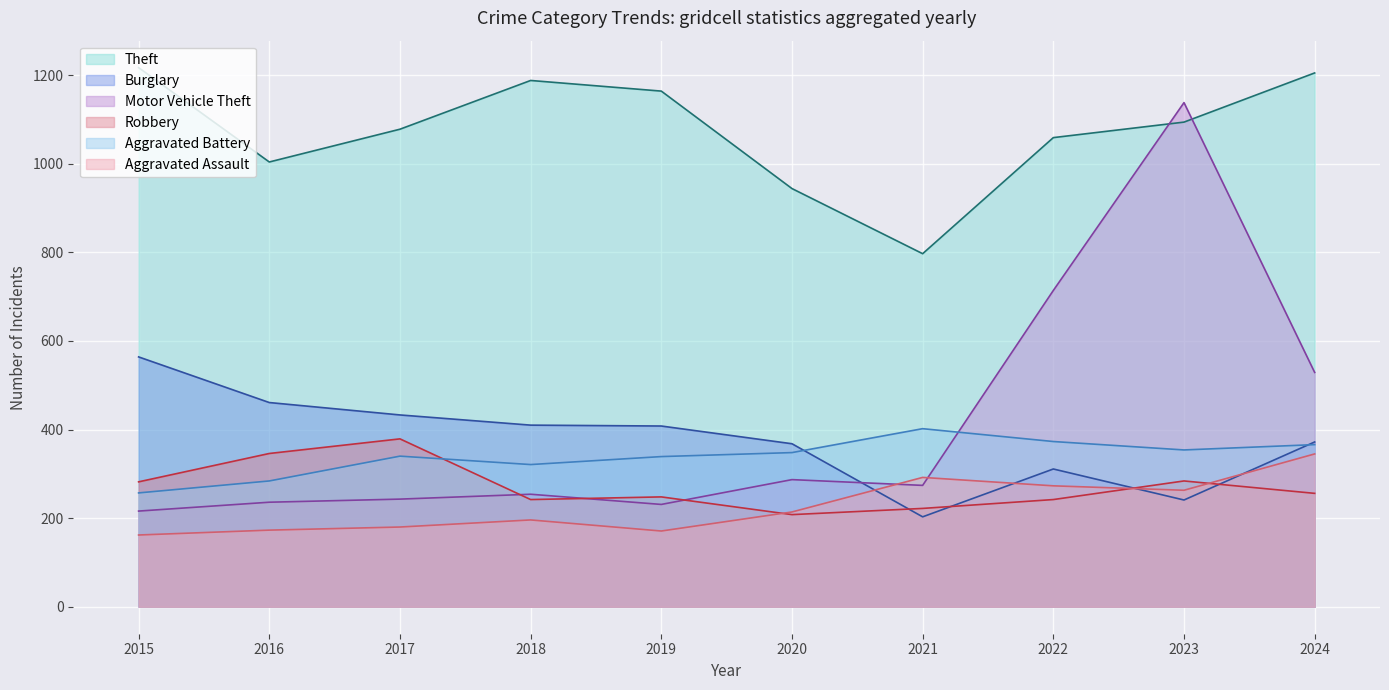

Read the Motor Vehicle Theft (line) value at 2016.

236